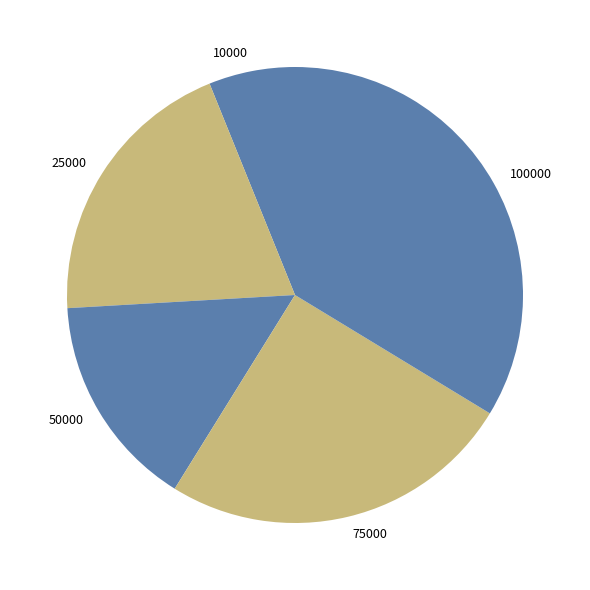

How many slices are in this pie chart?

5